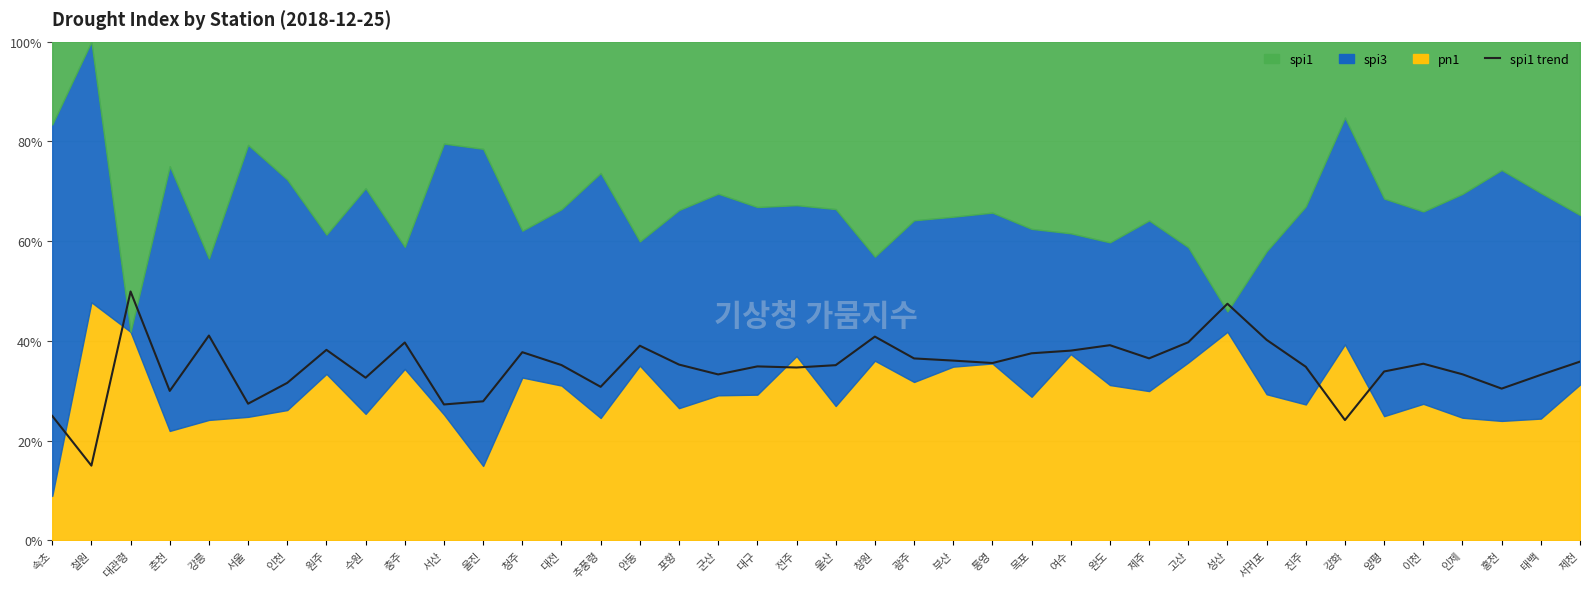

What position from the left is 고산?

30